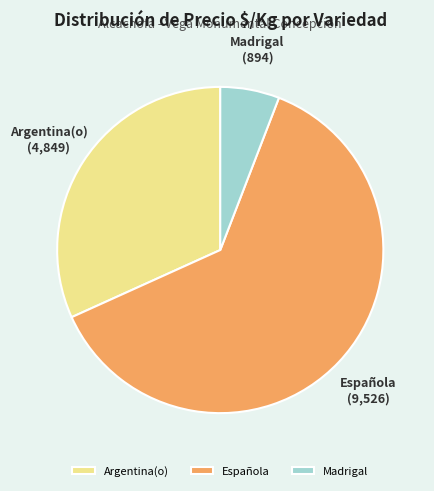

True or false: Española accounts for 76% of the total.

False